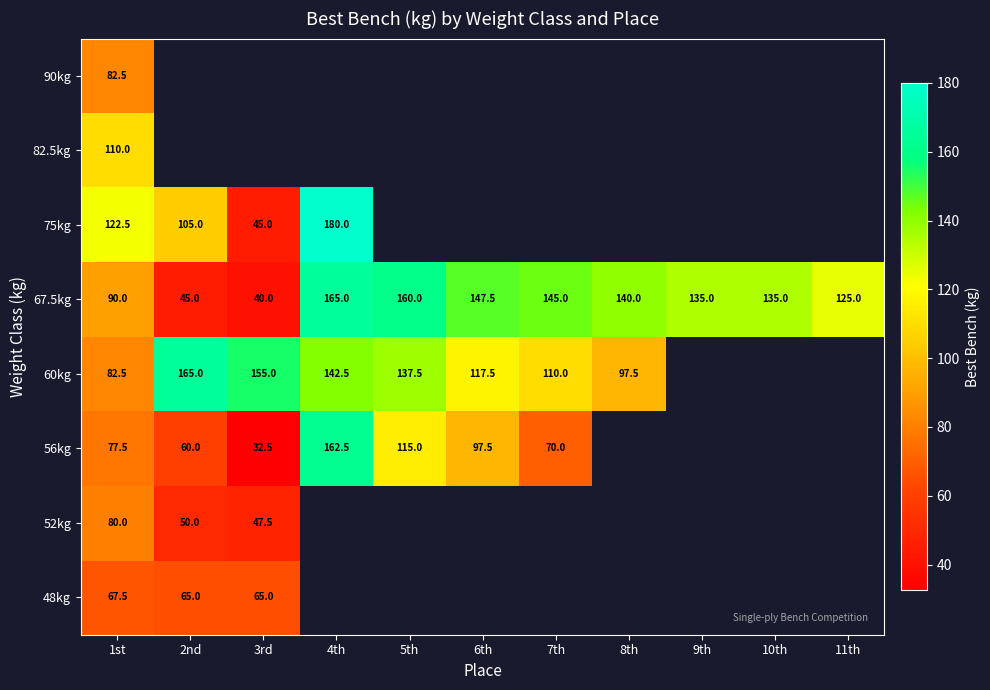

What is the lowest value of the 67.5kg series?

40.0